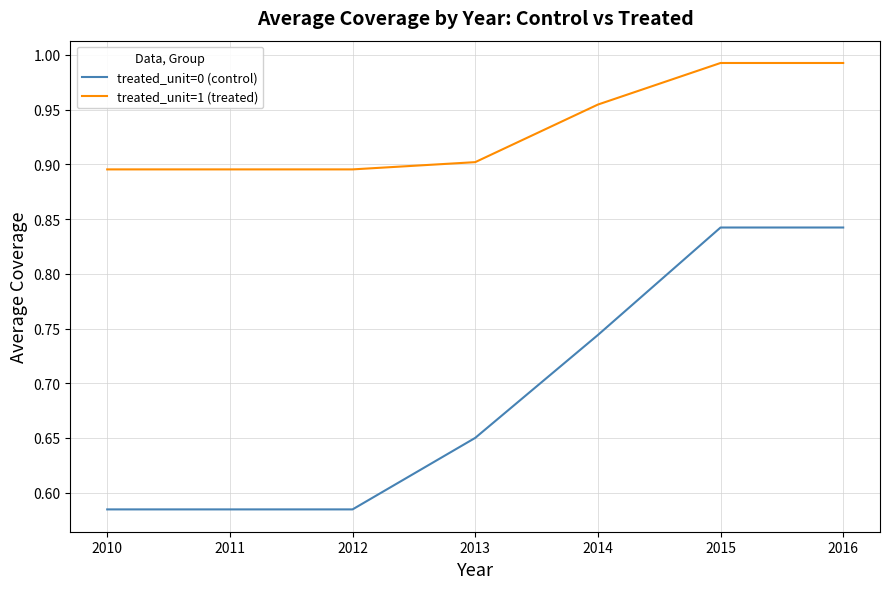

True or false: treated_unit=0 (control) and treated_unit=1 (treated) cross at least once.

False